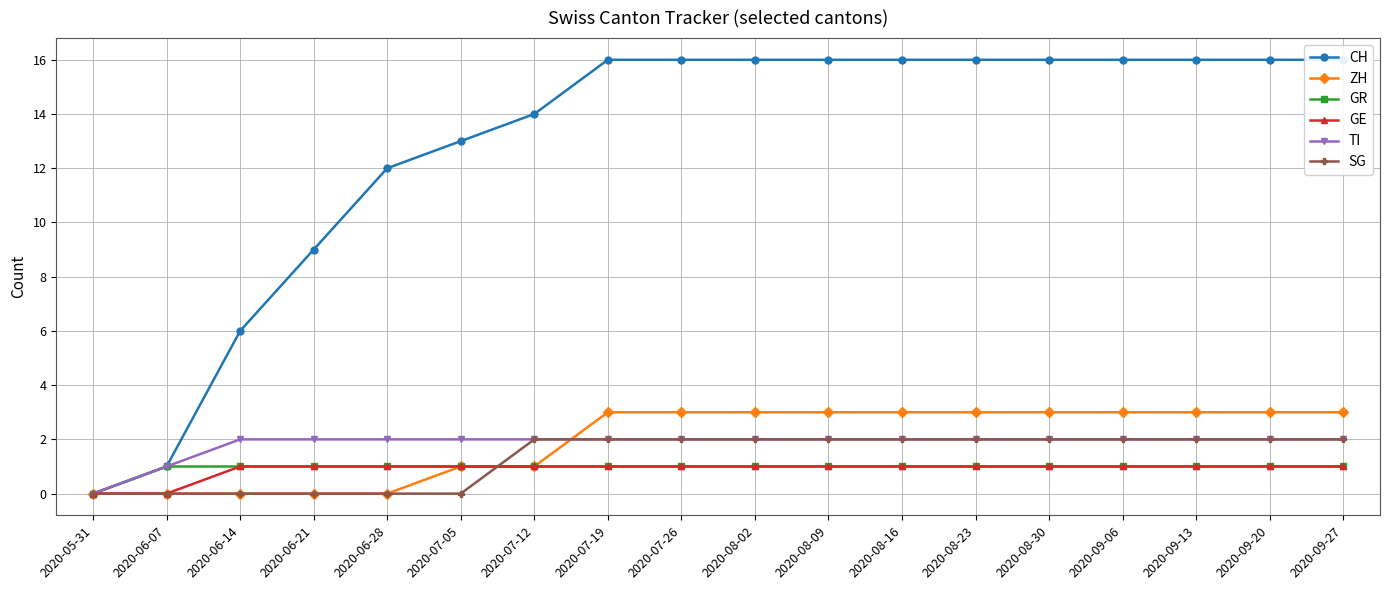

Reading right to left, transcribe all the data shown in this chart.

CH: 16	16	16	16	16	16	16	16	16	16	16	14	13	12	9	6	1	0
ZH: 3	3	3	3	3	3	3	3	3	3	3	1	1	0	0	0	0	0
GR: 1	1	1	1	1	1	1	1	1	1	1	1	1	1	1	1	1	0
GE: 1	1	1	1	1	1	1	1	1	1	1	1	1	1	1	1	0	0
TI: 2	2	2	2	2	2	2	2	2	2	2	2	2	2	2	2	1	0
SG: 2	2	2	2	2	2	2	2	2	2	2	2	0	0	0	0	0	0